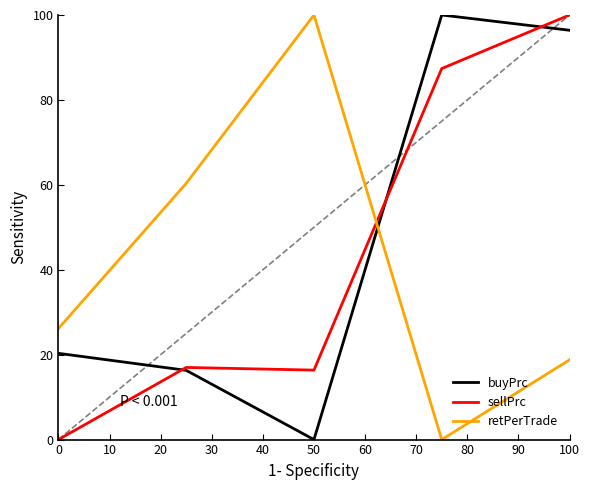

What is the sum of all retPerTrade values?

205.3